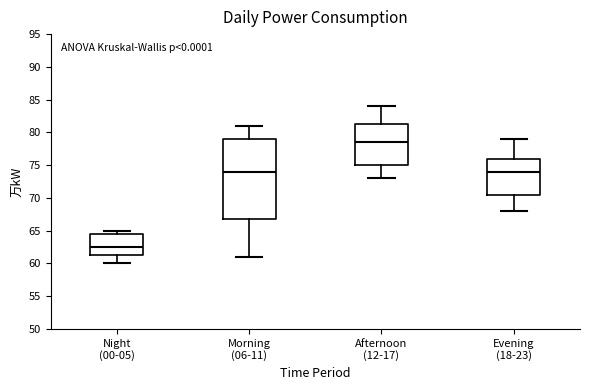

Reading left to right, transcribe this box plot: for each box, give where its median line is, the range the box spans, and where its two whiskers end, as read against the y-axis. The values are not printed on the chart, so give them approximately, as read against the axis.

Night (00-05): median 62.5, box 61.5 to 64.5, whiskers 60.0 to 65.0
Morning (06-11): median 74.0, box 67.0 to 79.0, whiskers 61.0 to 81.0
Afternoon (12-17): median 78.5, box 75.0 to 81.5, whiskers 73.0 to 84.0
Evening (18-23): median 74.0, box 70.5 to 76.0, whiskers 68.0 to 79.0